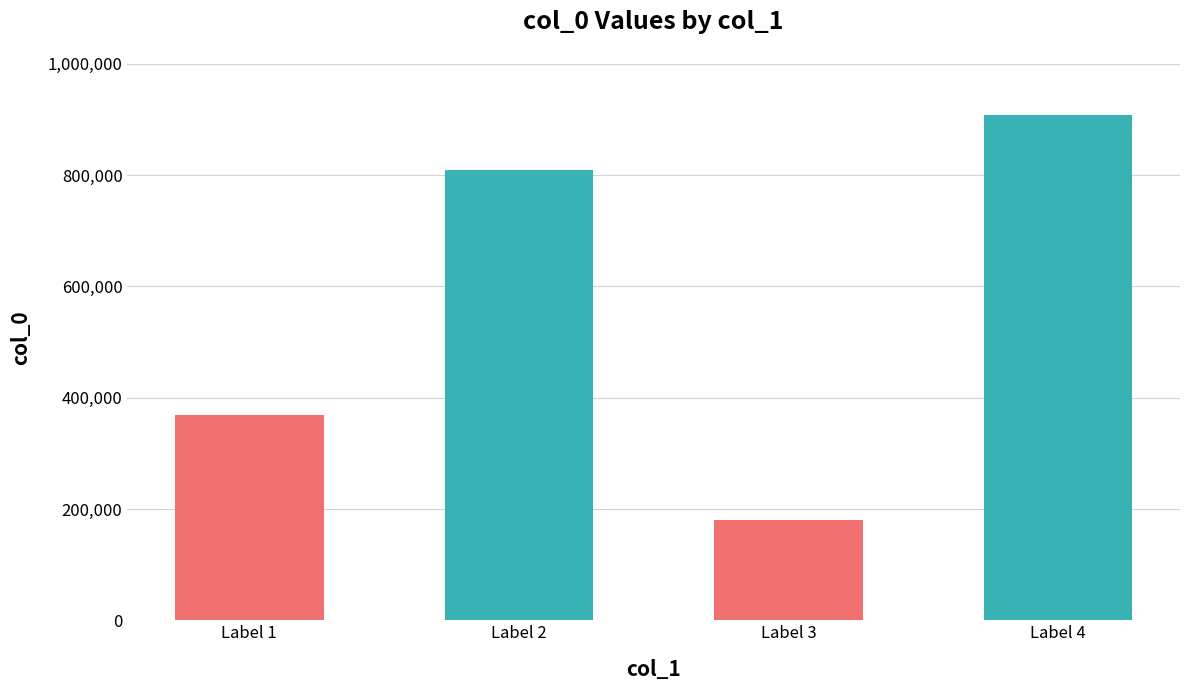

How many bars are there in total?

4